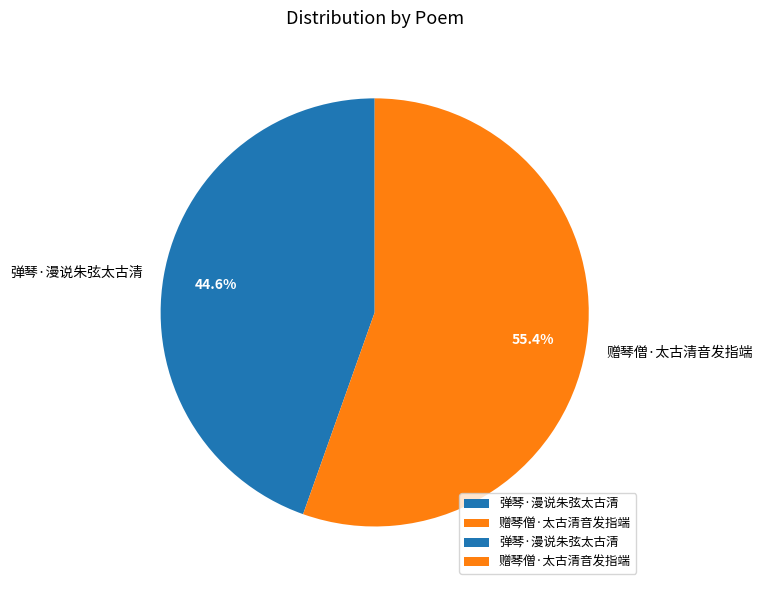

What portion of the pie excludes 弹琴·漫说朱弦太古清?

55.4%